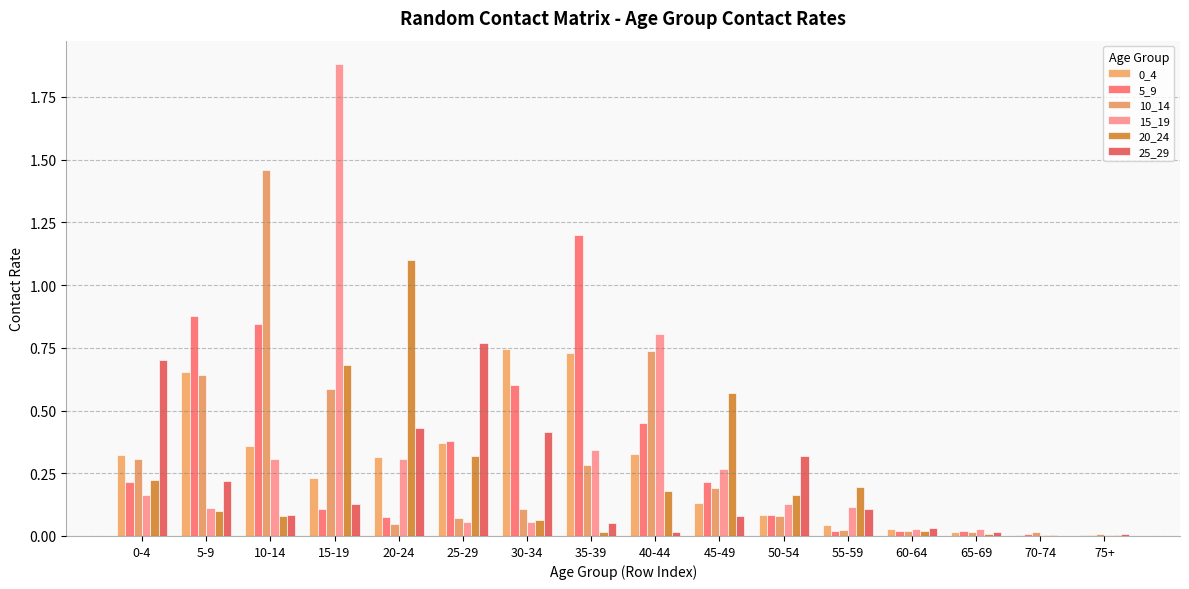

At which label does 15_19 reach its minimum?

75+